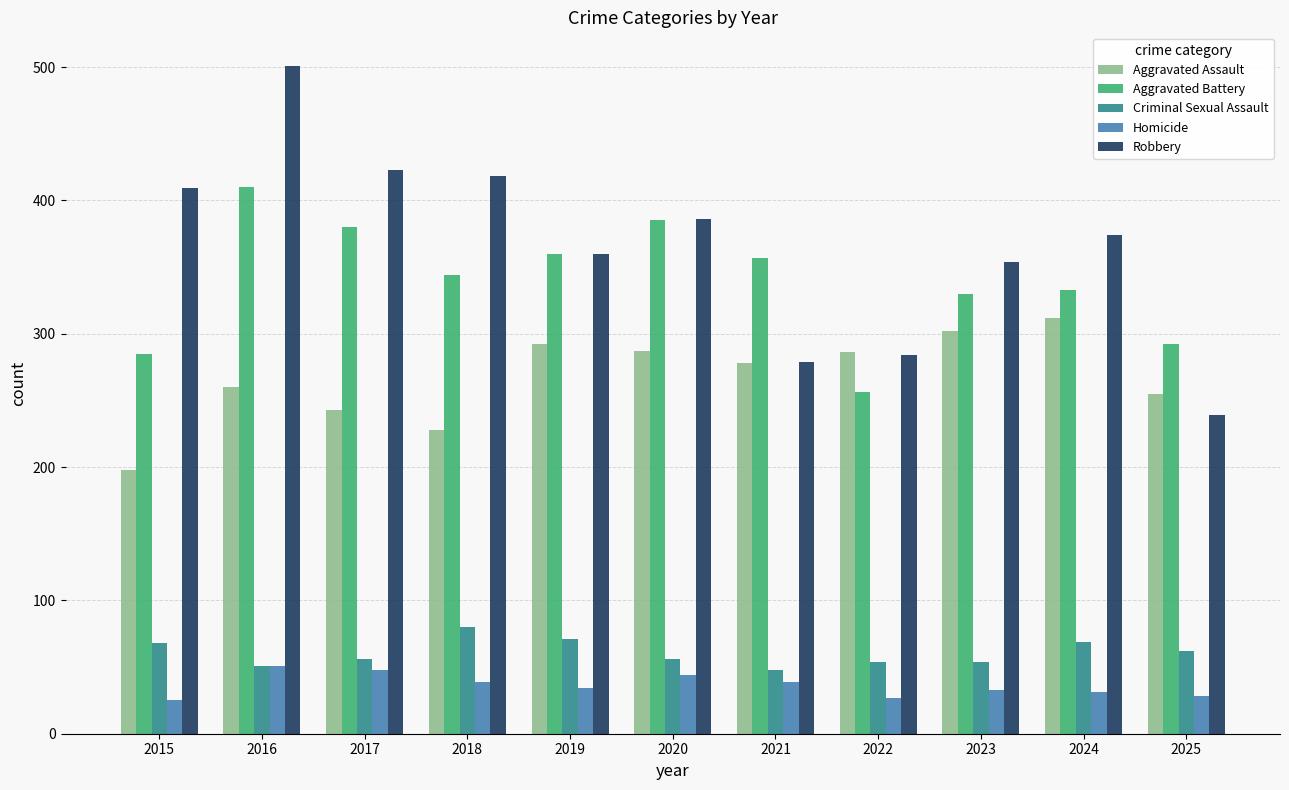

Is the value of Criminal Sexual Assault at 2019 greater than the value of Aggravated Battery at 2015?

No